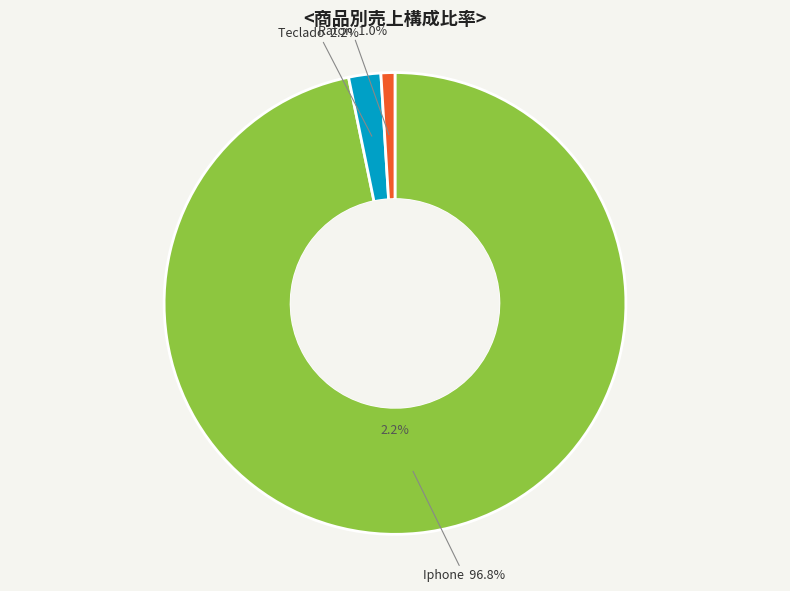

Count the number of slices in the pie.

3